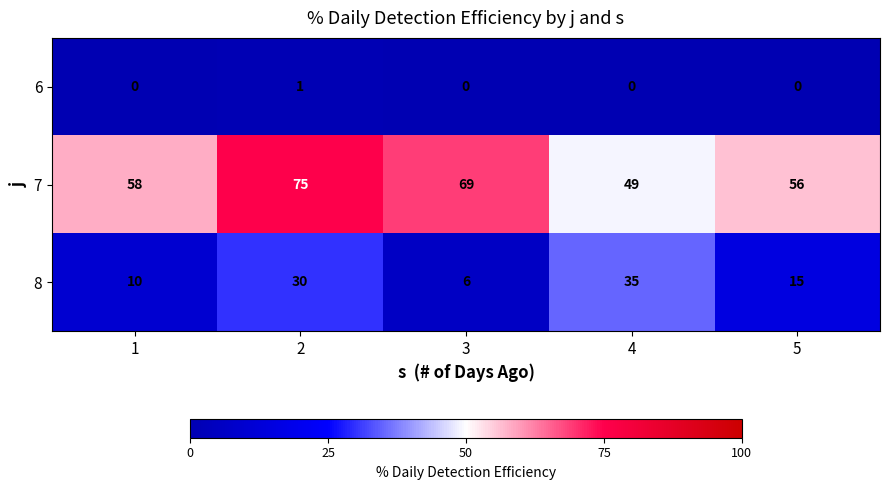

What value does the 8 series have at 2, to the nearest 5?

30